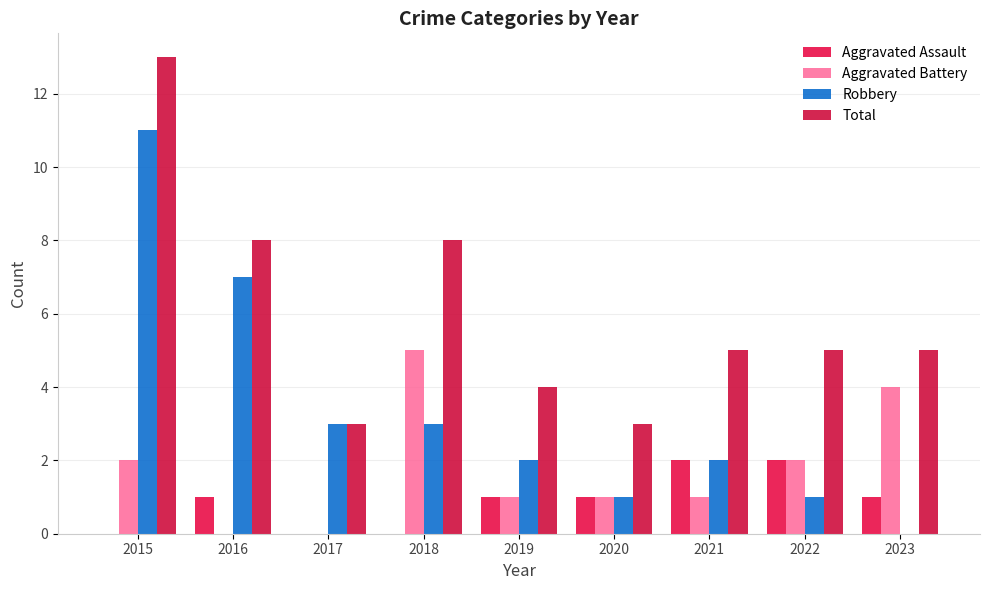

How many distinct data groups are displayed?

4